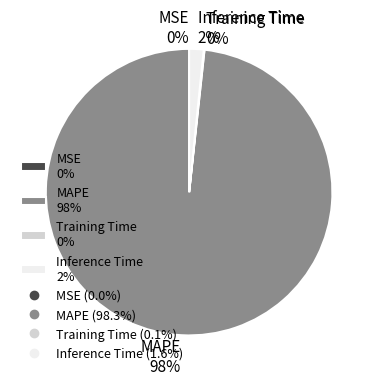

To the nearest percent, what is the average slice percentage?

25%